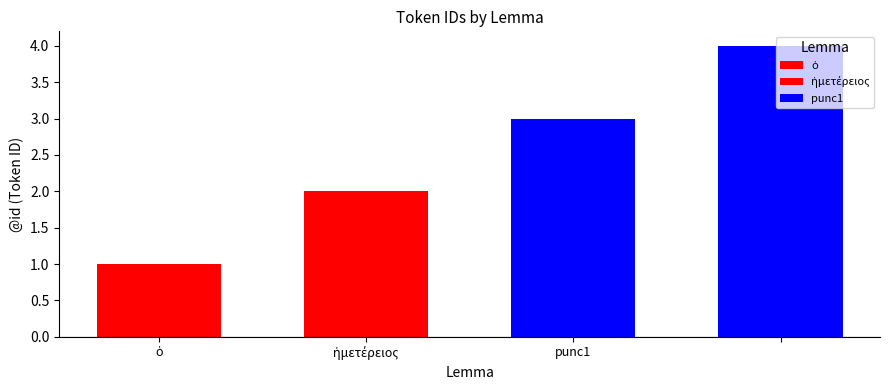

Are the bars grouped side by side (vs. stacked)?

No